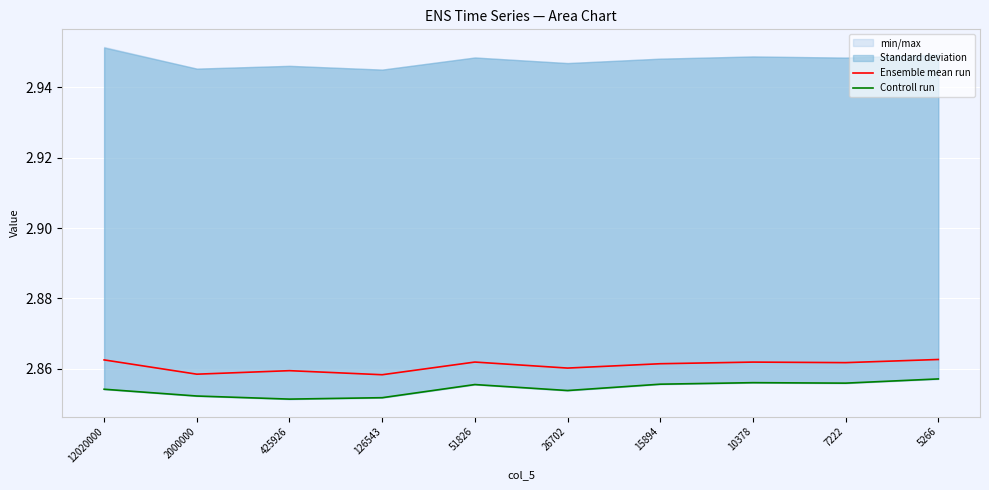

Reading left to right, what are all the values shown in this chart?

Ensemble mean run: 12020000=2.9	2000000=2.9	425926=2.9	126543=2.9	51826=2.9	26702=2.9	15894=2.9	10378=2.9	7222=2.9	5266=2.9
Controll run: 12020000=2.9	2000000=2.9	425926=2.9	126543=2.9	51826=2.9	26702=2.9	15894=2.9	10378=2.9	7222=2.9	5266=2.9